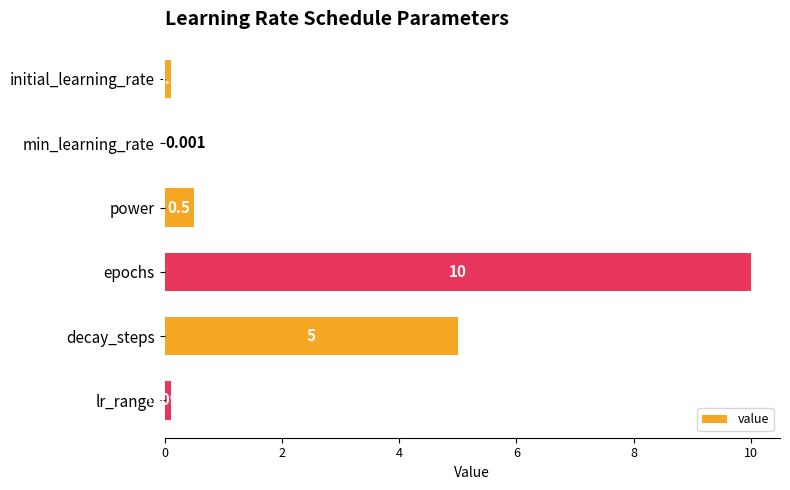

Which has a higher value, power or initial_learning_rate?

power